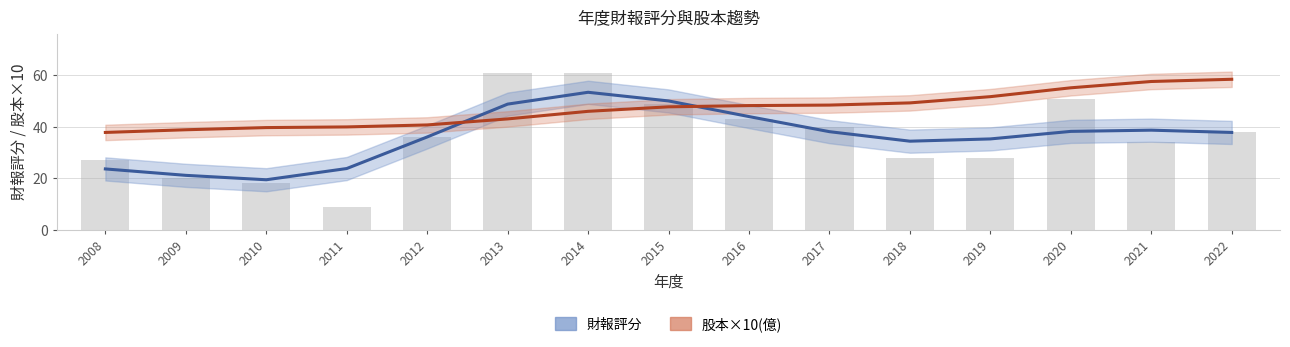

Reading left to right, transcribe all the data shown in this chart.

財報評分: 23.6	21.1	19.4	23.8	36.1	48.8	53.4	50.1	44.0	38.1	34.4	35.3	38.2	38.7	37.8
股本×10(億): 37.8	38.9	39.7	40.0	40.7	43.1	46.0	47.8	48.3	48.5	49.3	51.7	55.2	57.6	58.5